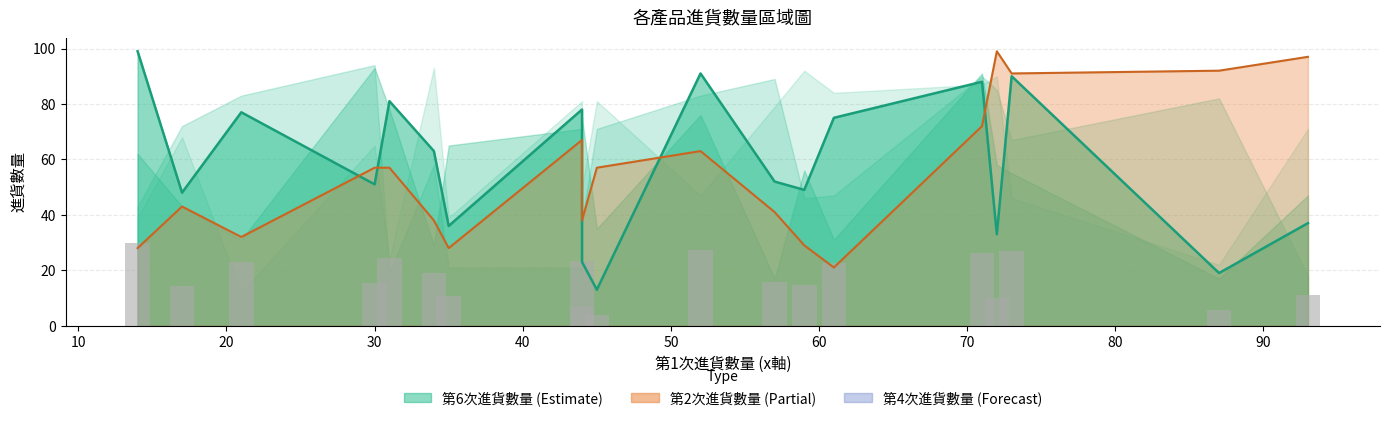

What is the maximum value for 第2次進貨數量?

99